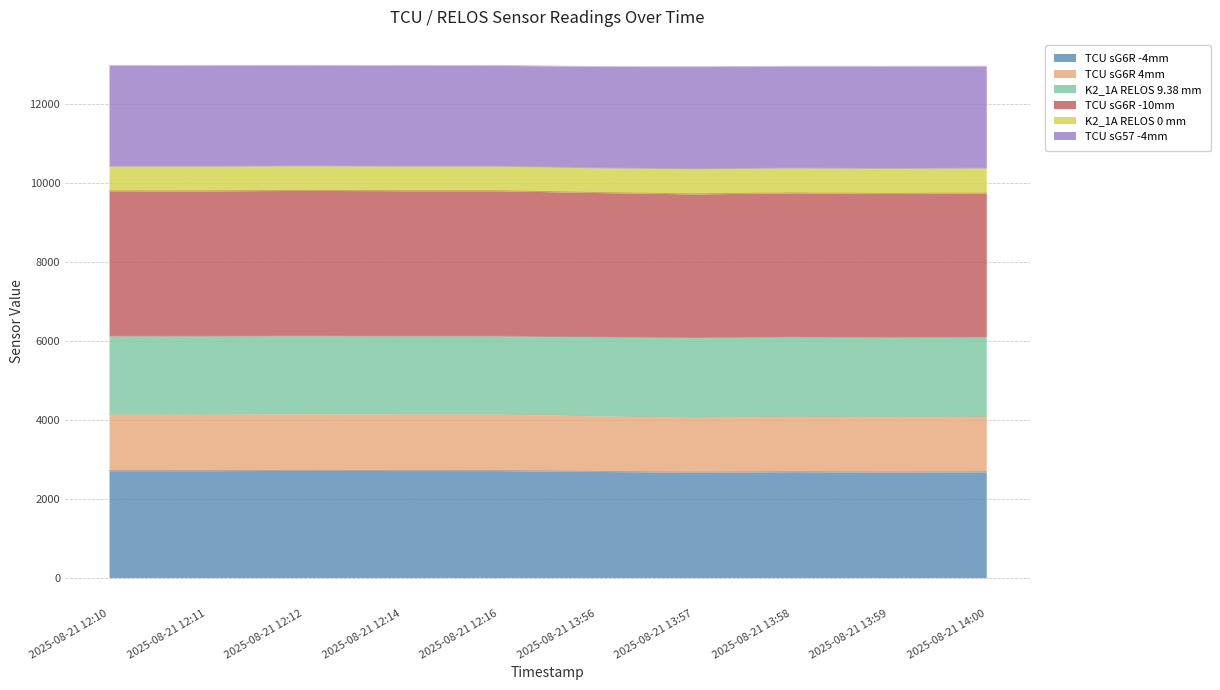

Where is the first local minimum for TCU sG6R 4mm?

2025-08-21 12:11